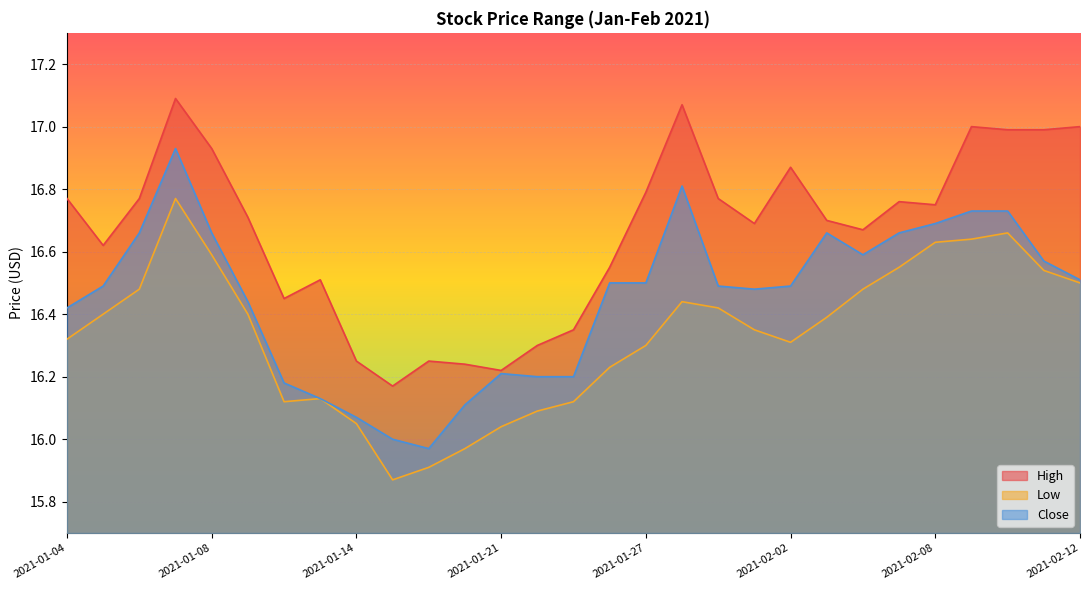

Is the value of Low at 2021-01-14 greater than the value of Close at 2021-01-12?

No